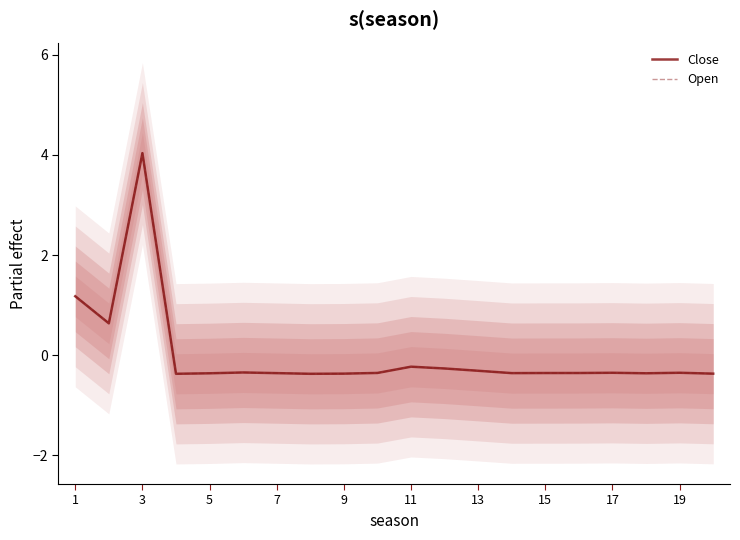

Which series changed the most between 3 and 9?

Open